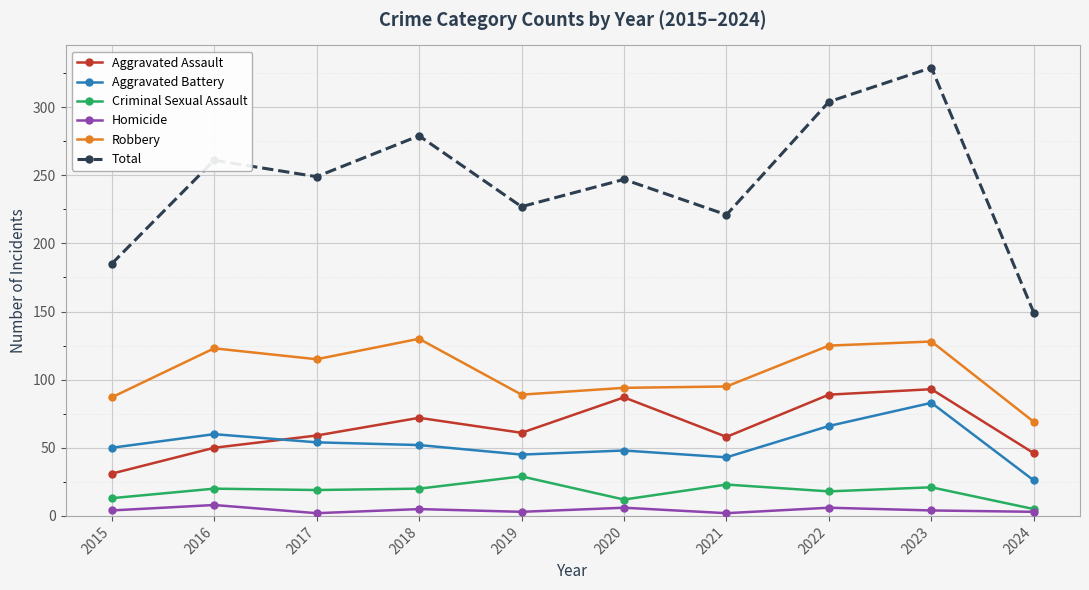

Between 2021 and 2023, which series saw the biggest shift?

Total